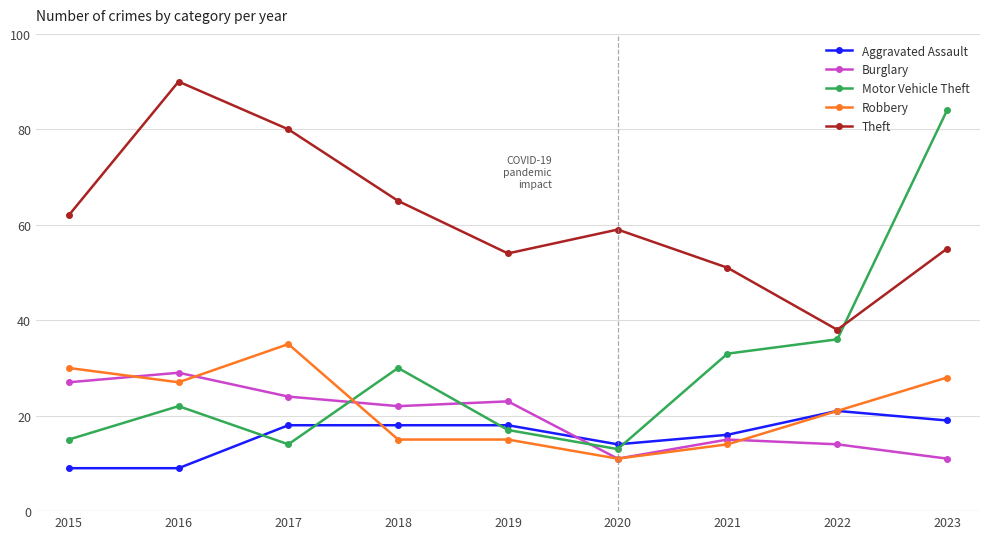

What is the sum of all Robbery values?

196